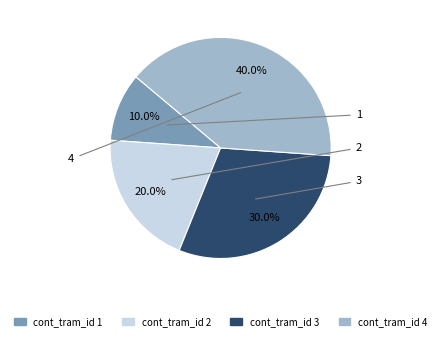

Rank the categories by value from lowest to highest.

1, 2, 3, 4